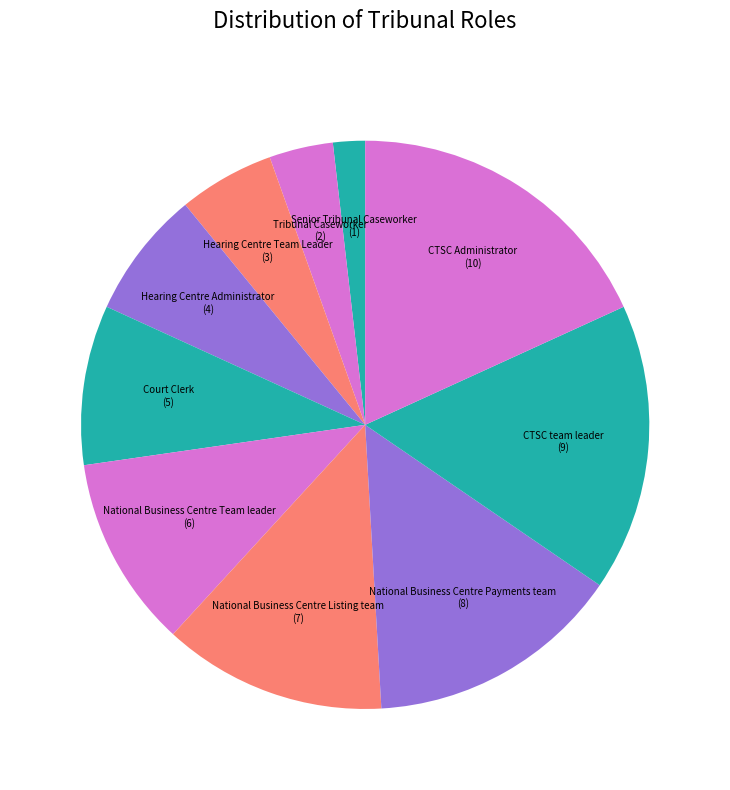

How many slices are in this pie chart?

10